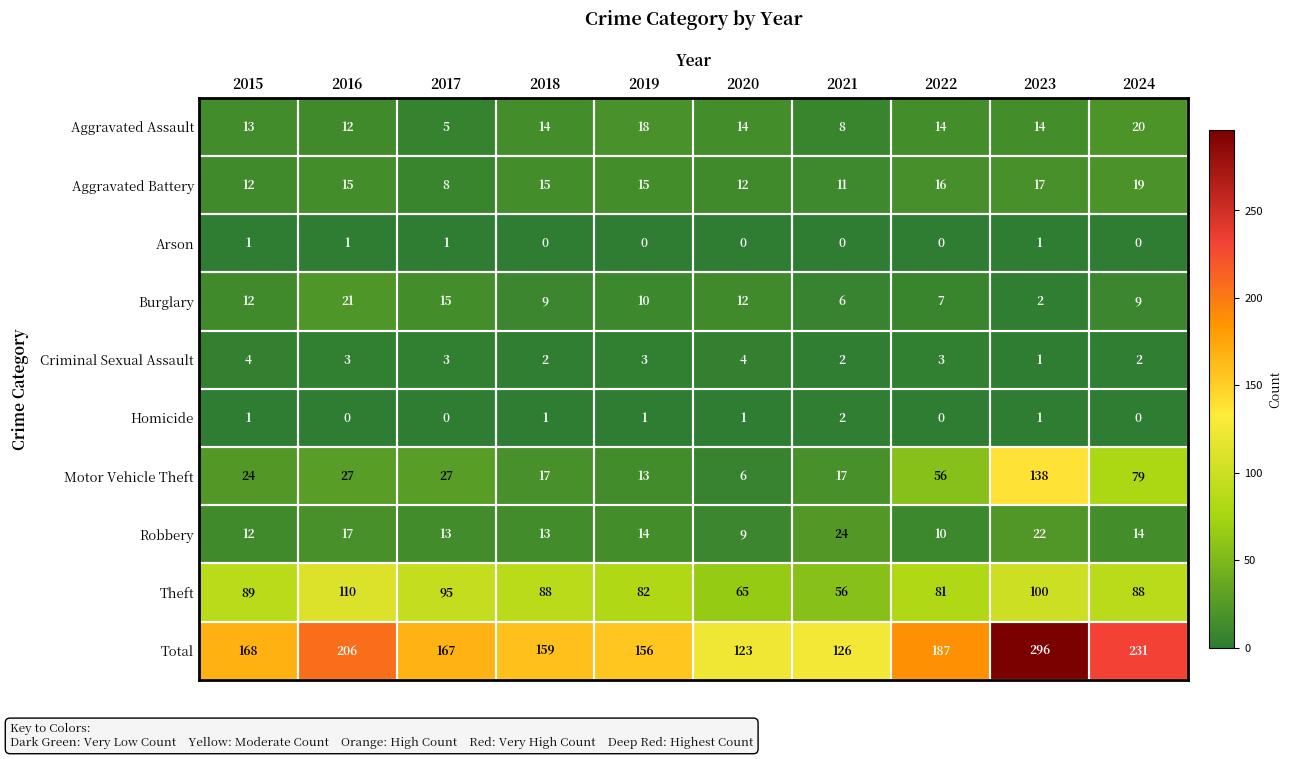

Is it true that Criminal Sexual Assault equals 4 at 2016?

False